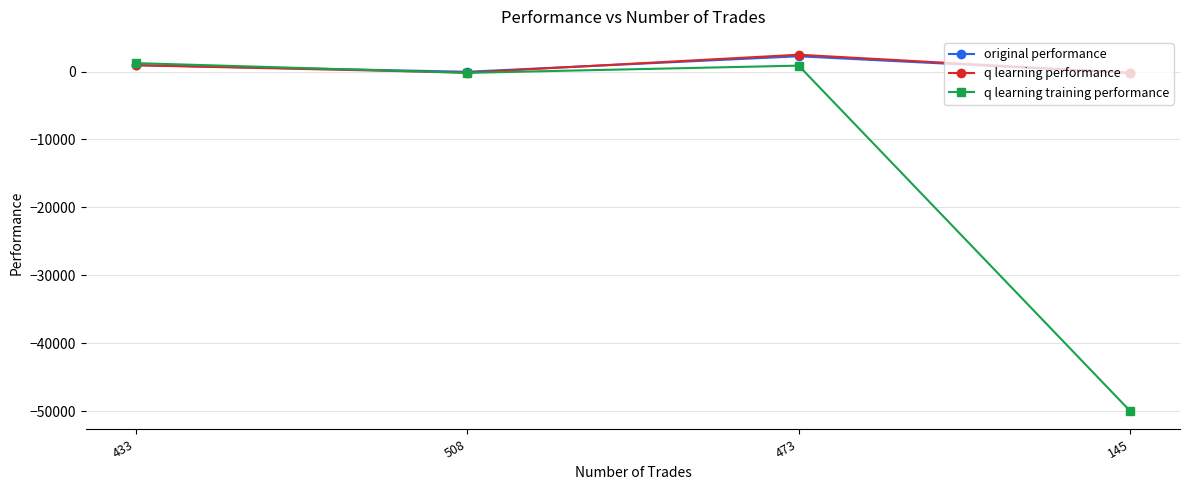

What is the highest value of the q learning training performance series?

1247.0